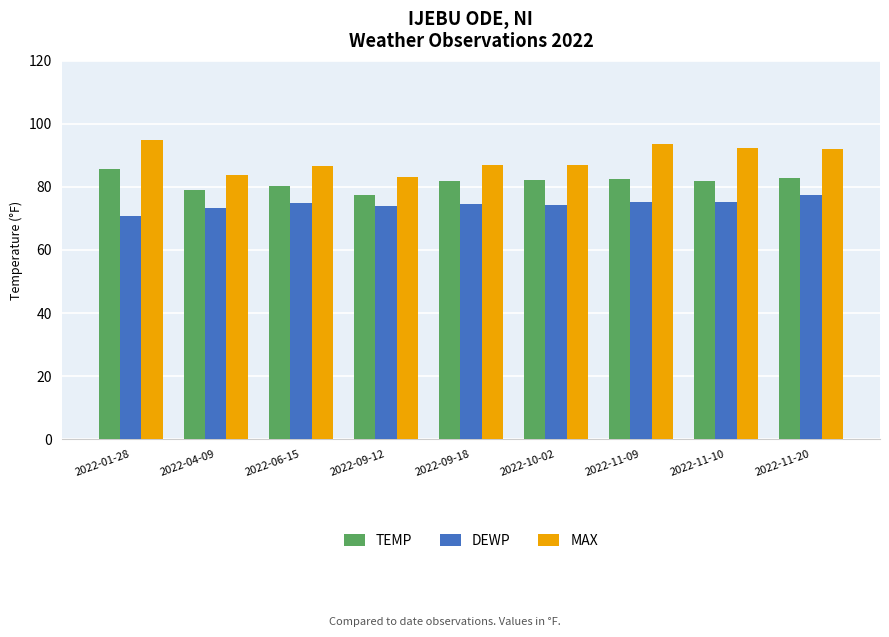

Are the bars grouped side by side (vs. stacked)?

Yes